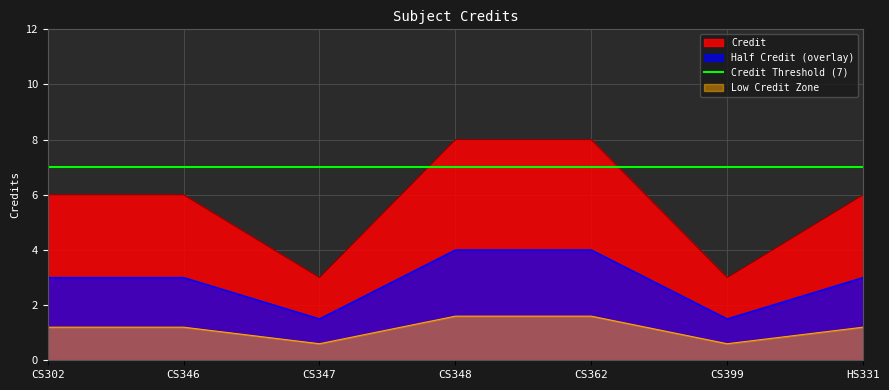

What is the ratio of the value at CS348 to the value at CS302?

1.3